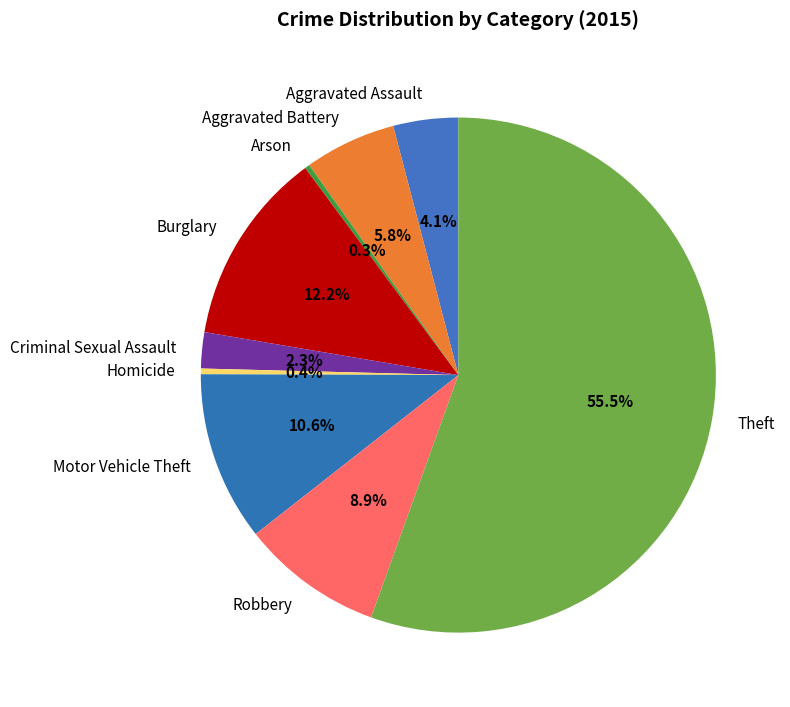

Which slice is the largest?

Theft